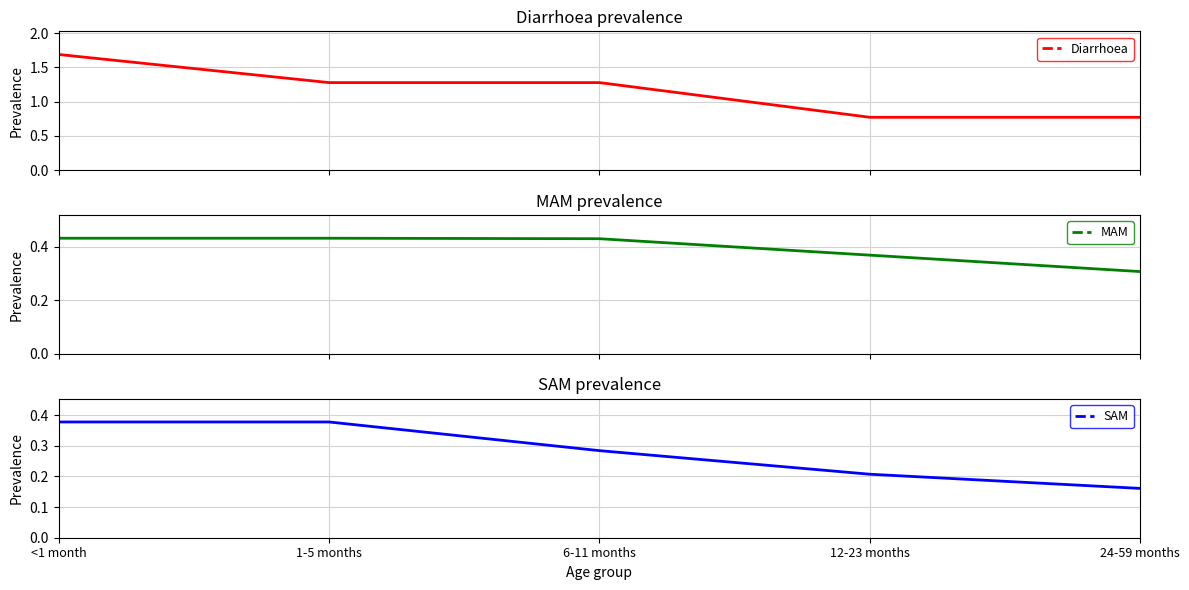

How many SAM values are between 0 and 1?

5